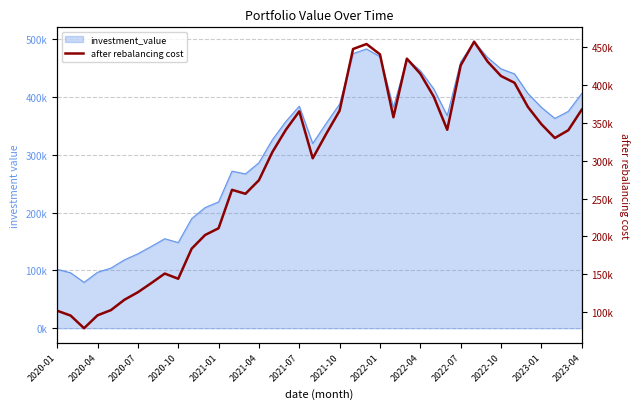

How many points are lower than both their immediate neighbors (excluding endpoints)?

7